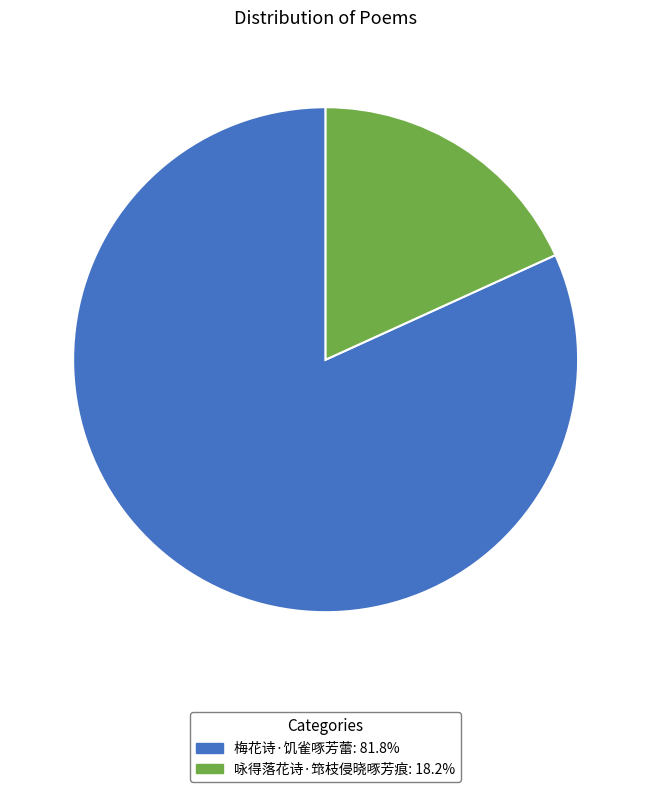

Between 咏得落花诗·筇枝侵晓啄芳痕 and 梅花诗·饥雀啄芳蕾, which is larger?

梅花诗·饥雀啄芳蕾